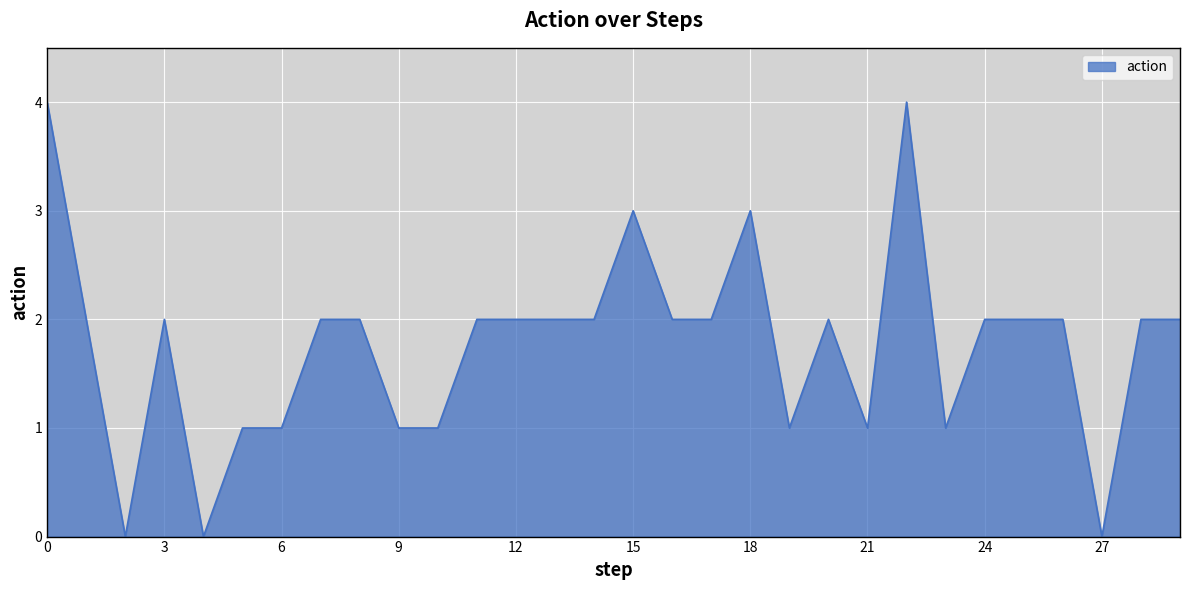

What is the difference between the maximum and minimum values?

4